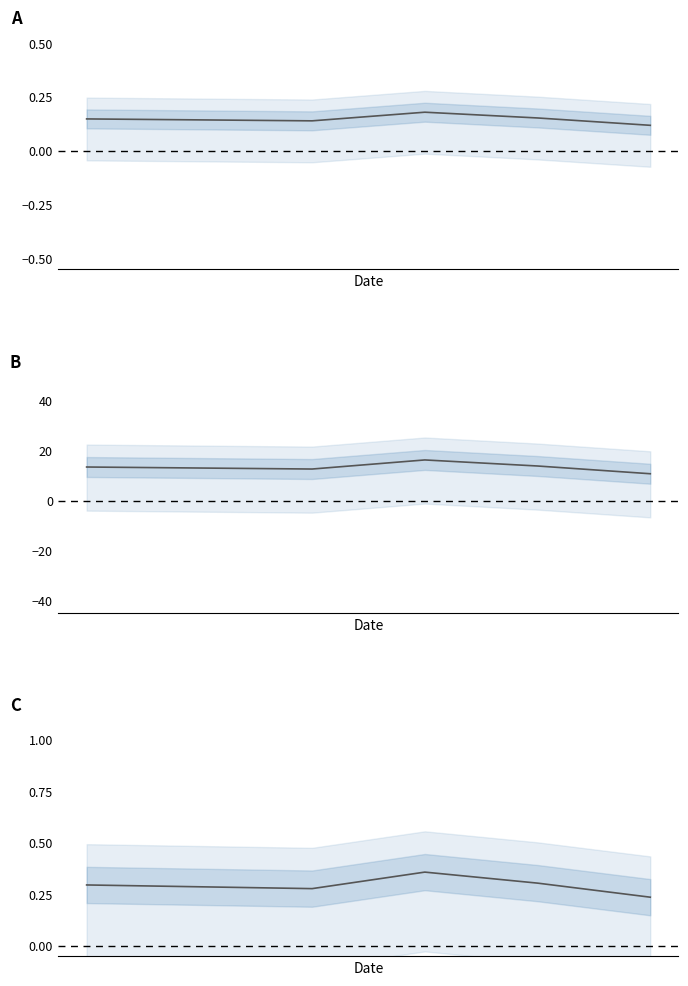

Is it true that the value at 0 is 0.3?

True